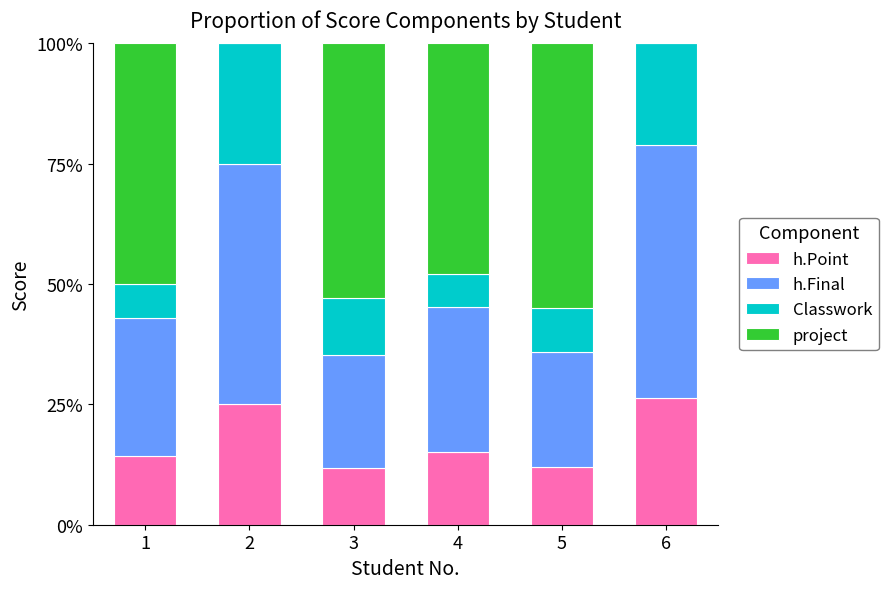

What are all the series names shown in the legend?

h.Point, h.Final, Classwork, project